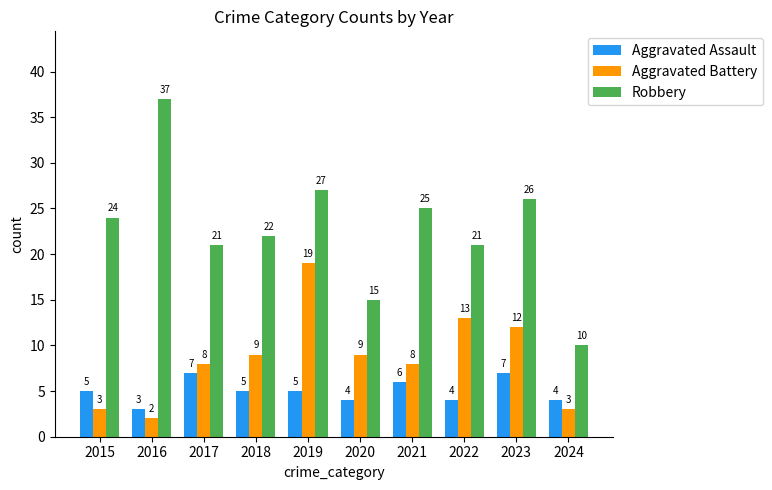

What is the greatest value displayed?

37